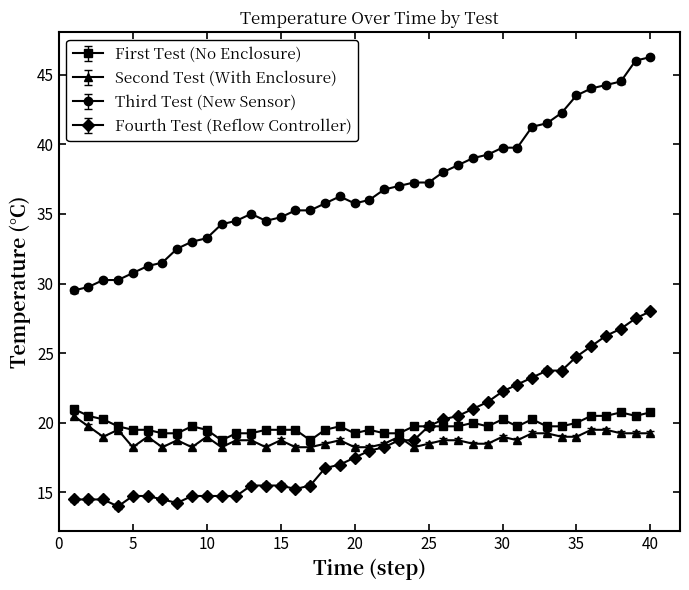

True or false: First Test (No Enclosure) and Third Test (New Sensor) cross at least once.

False